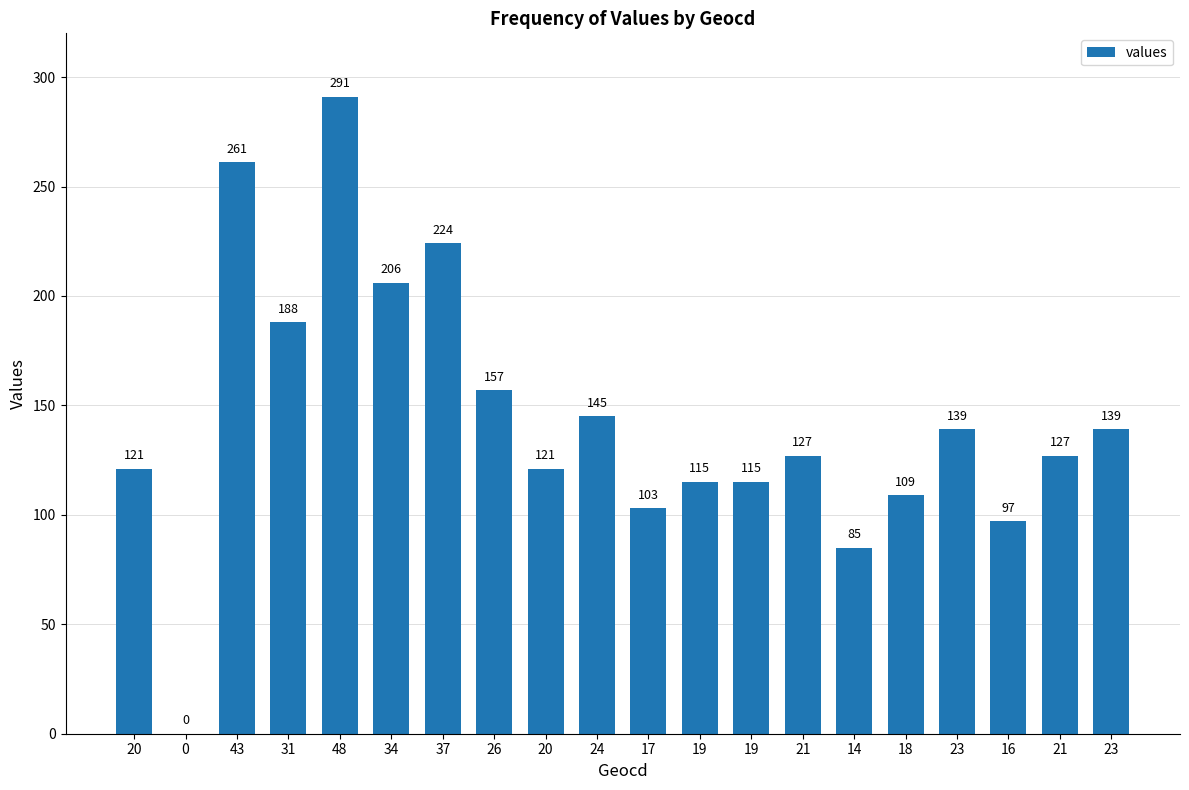

How many data points does each series have?

20